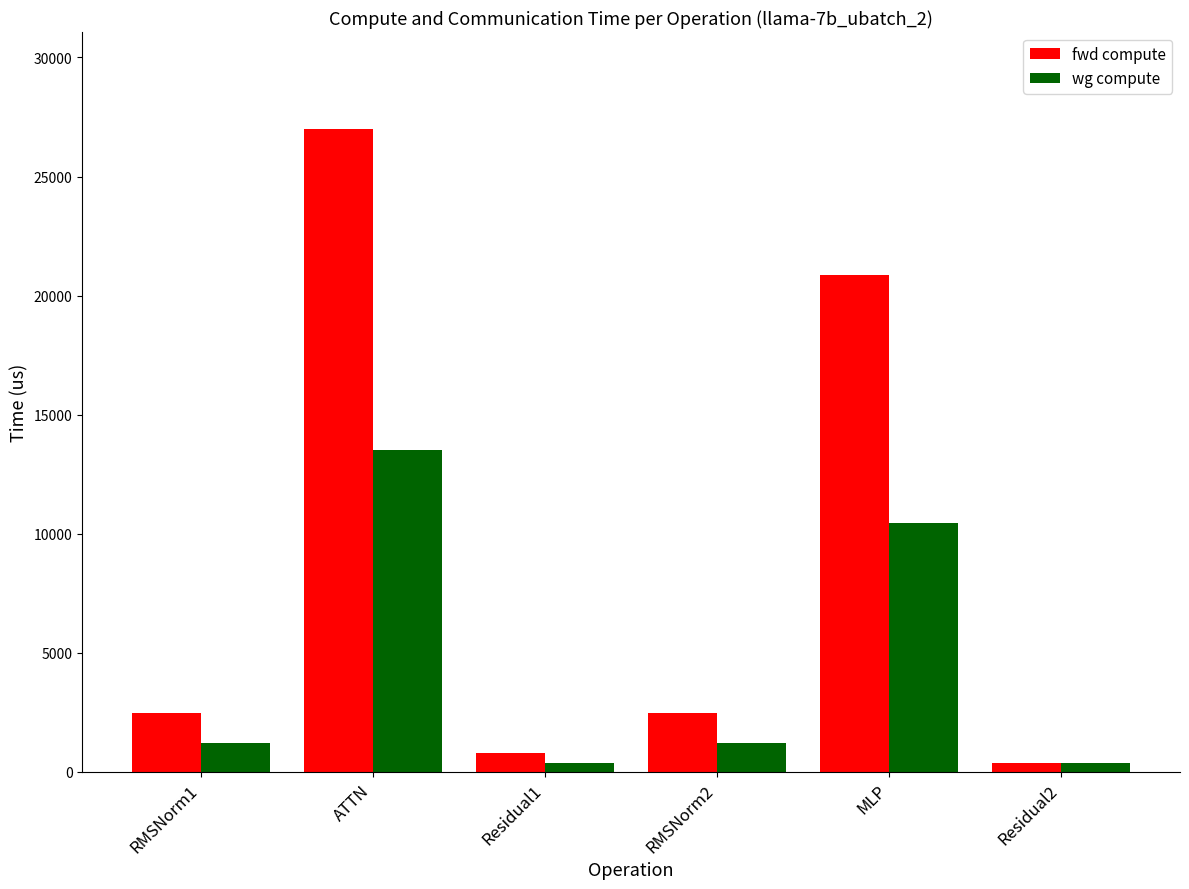

Which series has the widest spread of values?

fwd compute